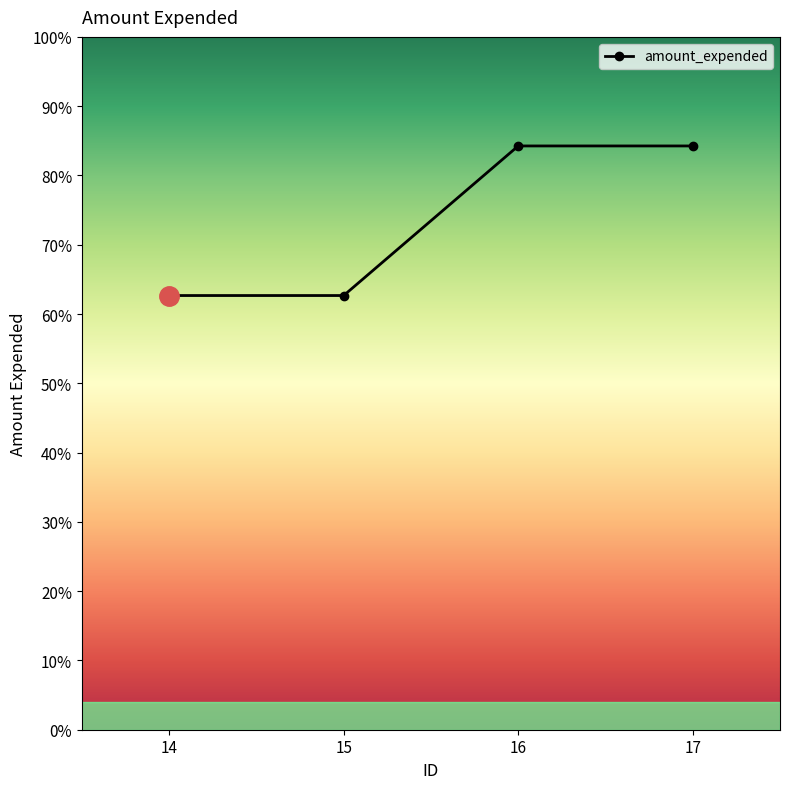

True or false: there are more than 2 points higher than both neighbors.

False